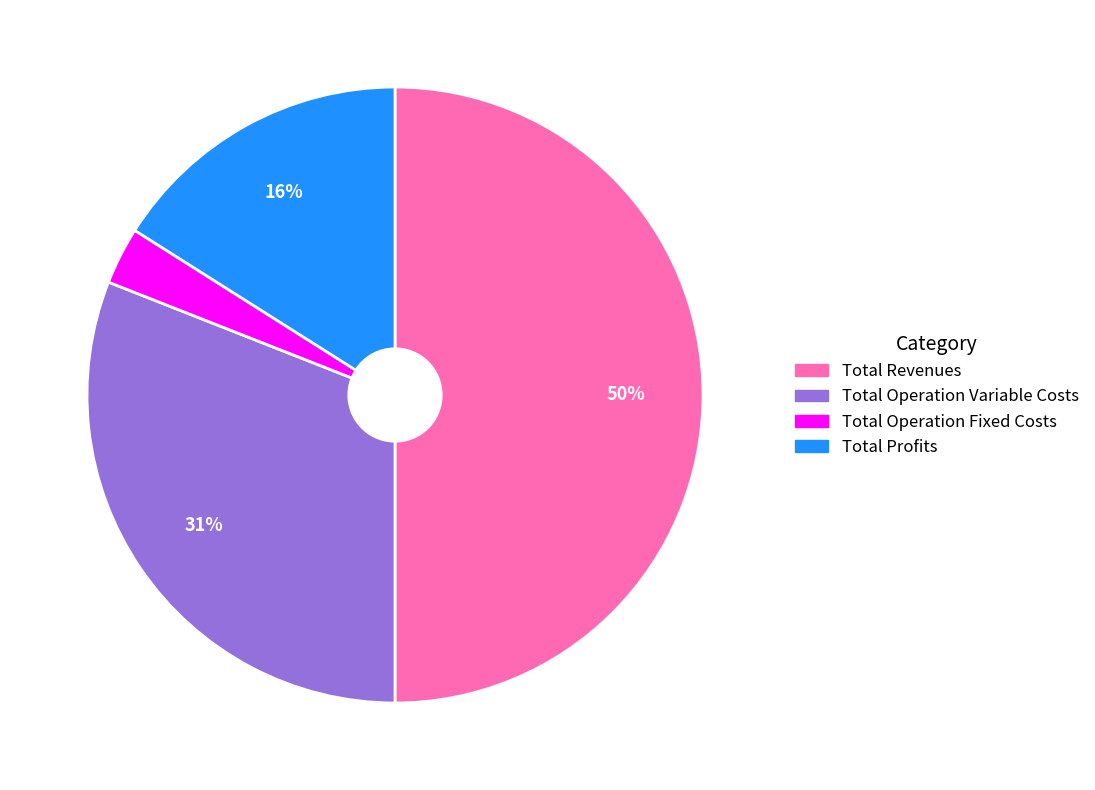

To the nearest percent, what is the average slice percentage?

25%